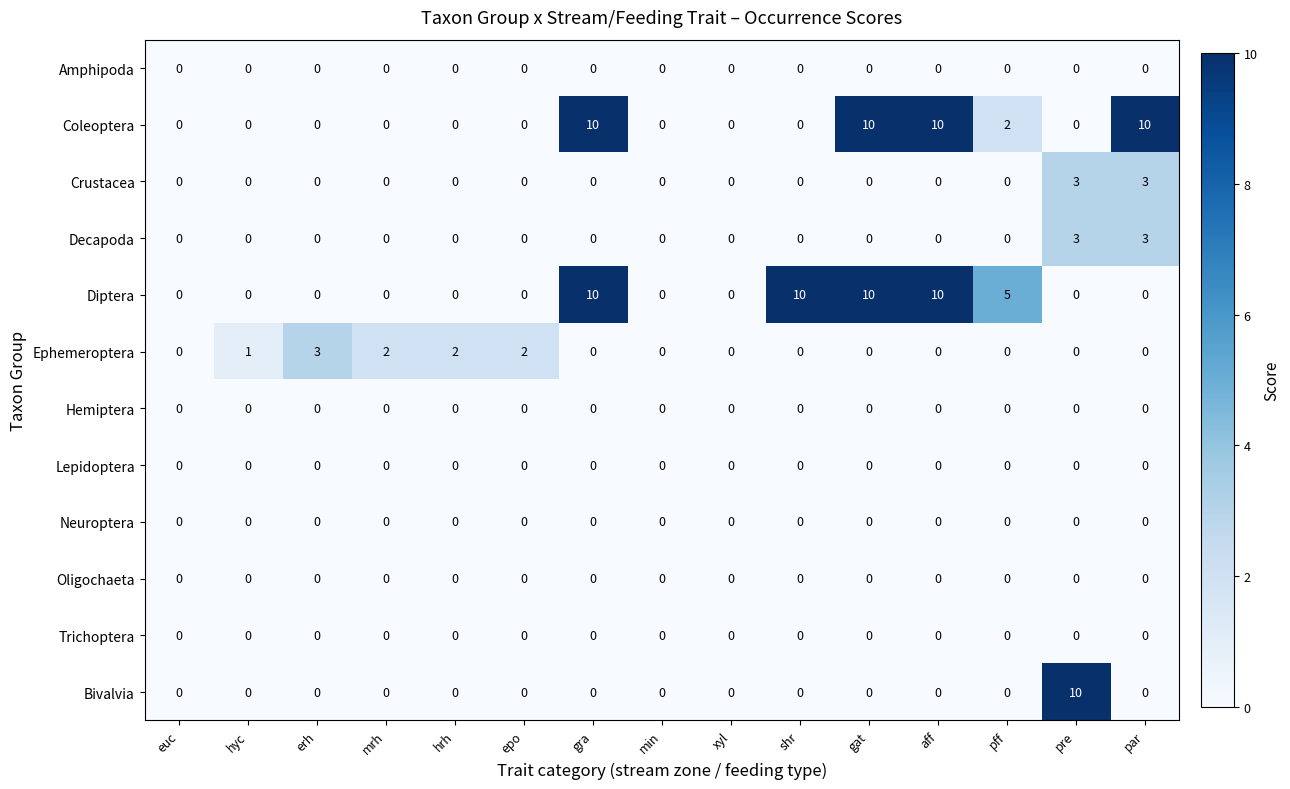

What is the difference between the second highest and second lowest values in the Decapoda series?

3